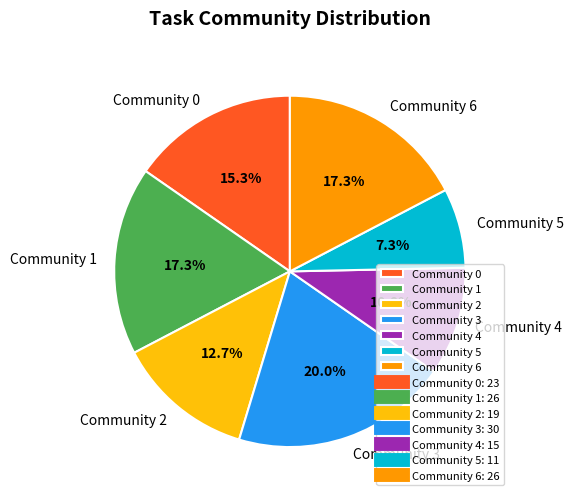

To the nearest percent, what percentage of the pie is Community 2?

13%